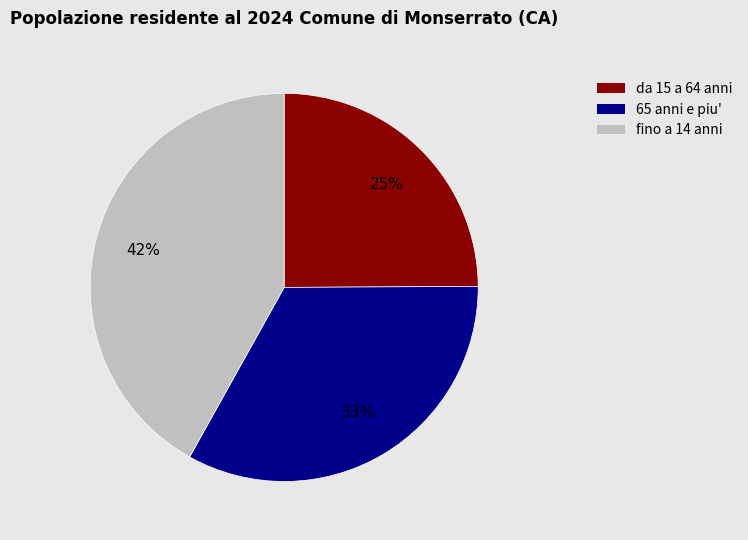

Does any single category account for the majority?

No